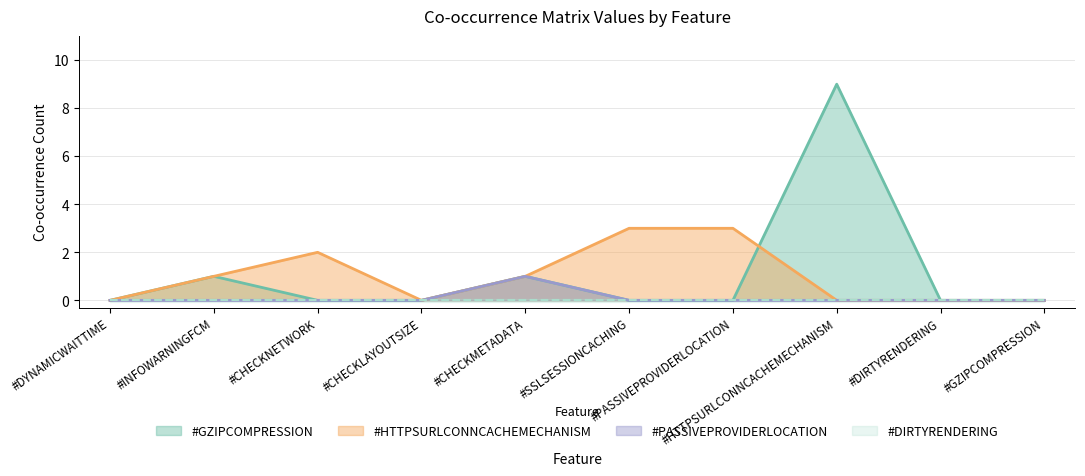

Is it true that #HTTPSURLCONNCACHEMECHANISM equals 2 at #CHECKNETWORK?

True